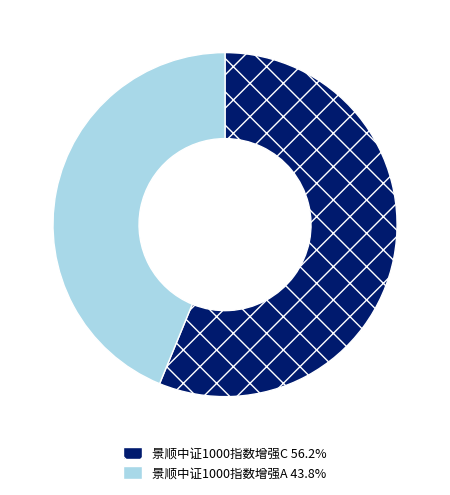

Is the sum of 景顺中证1000指数增强A 43.8% and 景顺中证1000指数增强C 56.2% greater than half?

Yes